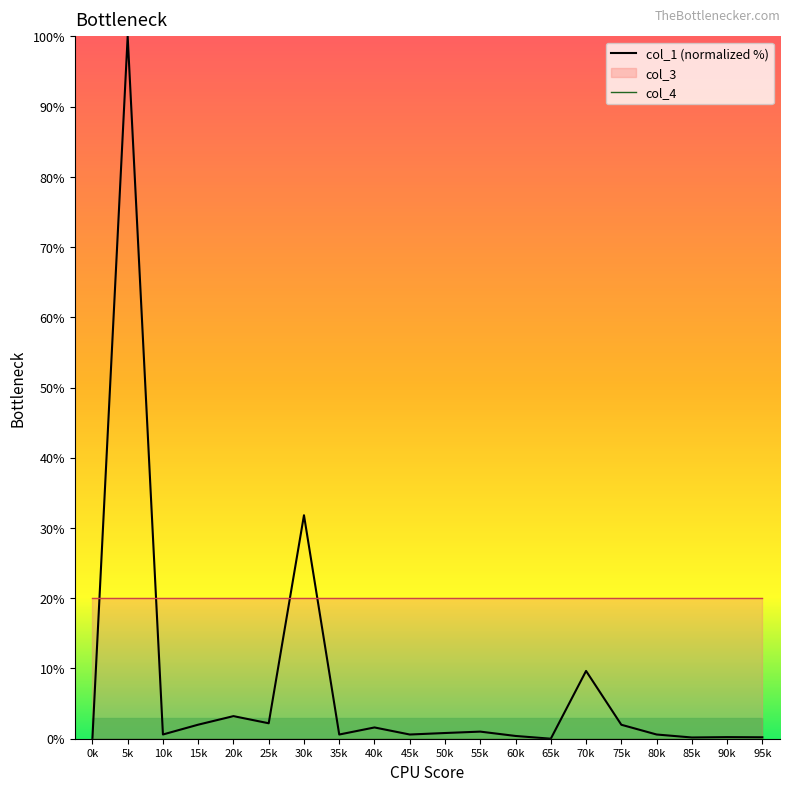

Which series has the largest range (max minus min)?

col_1 (normalized %)